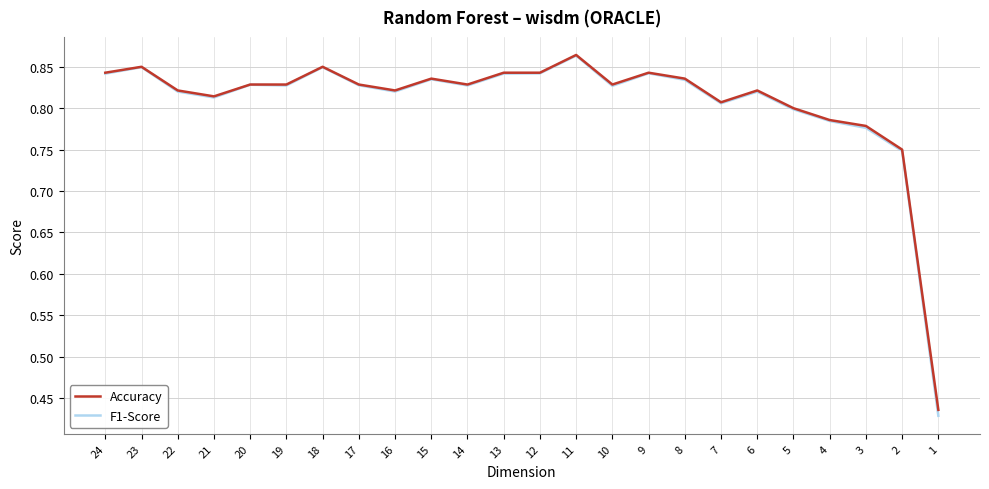

Which has a higher value, 8 or 7?

8